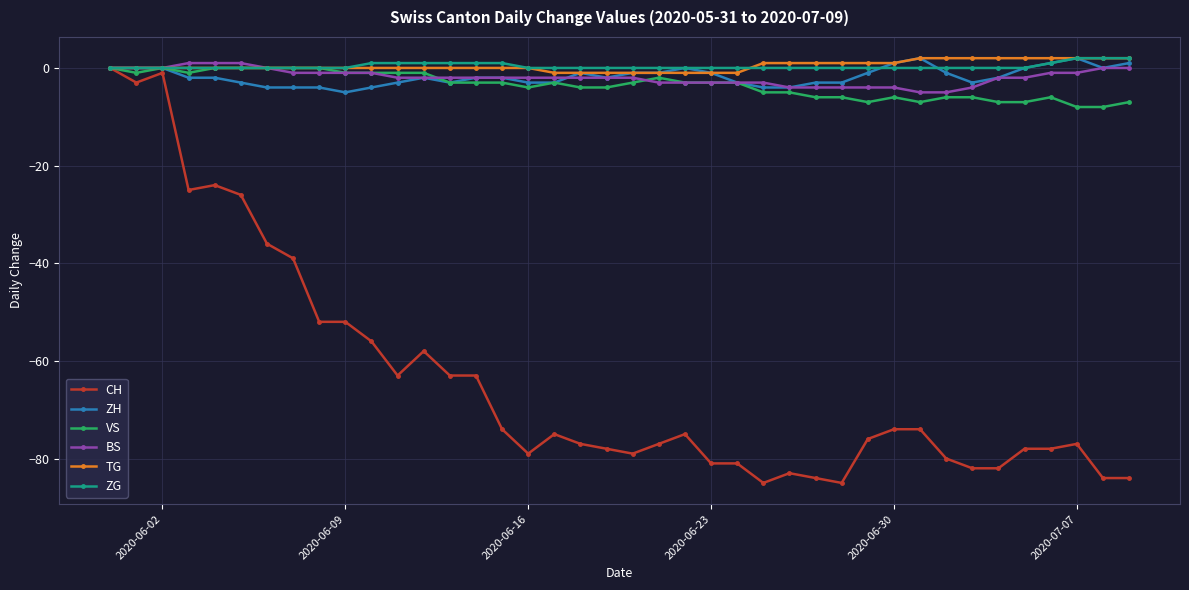

Which series has the largest range (max minus min)?

CH